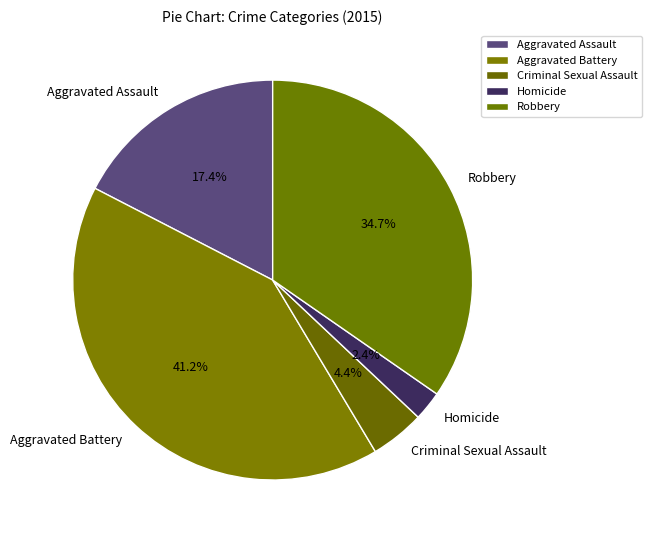

Does Aggravated Assault represent more than half of the total?

No